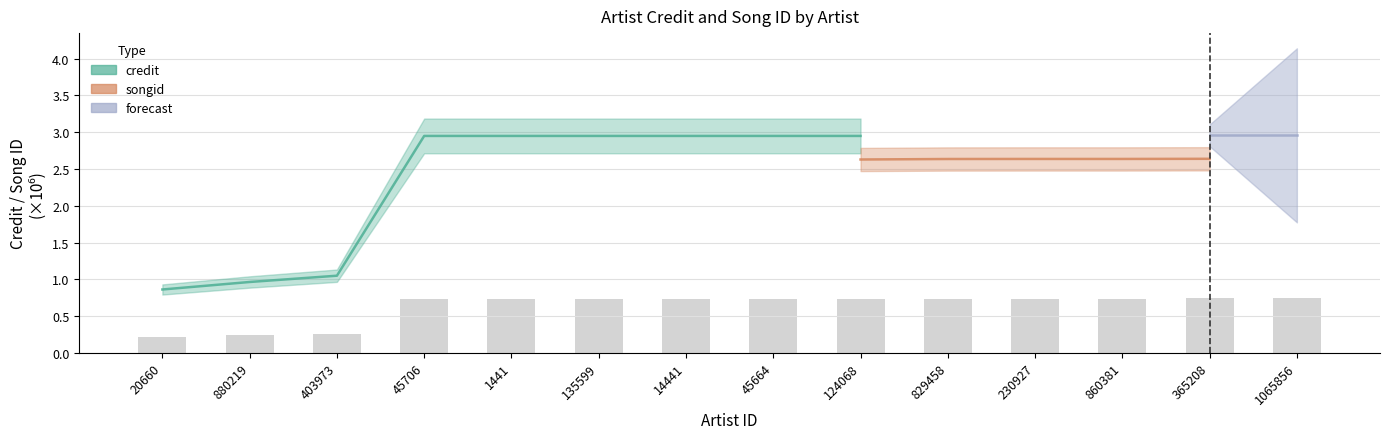

Count the number of categories in the chart.

14